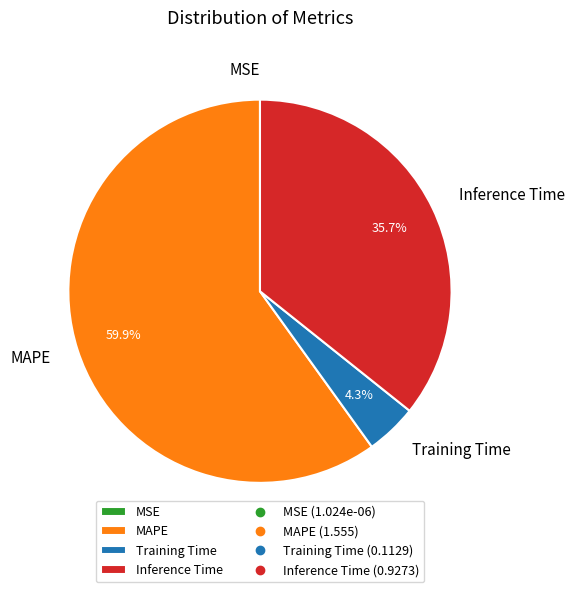

What percentage is the Training Time slice, to the nearest percent?

4%